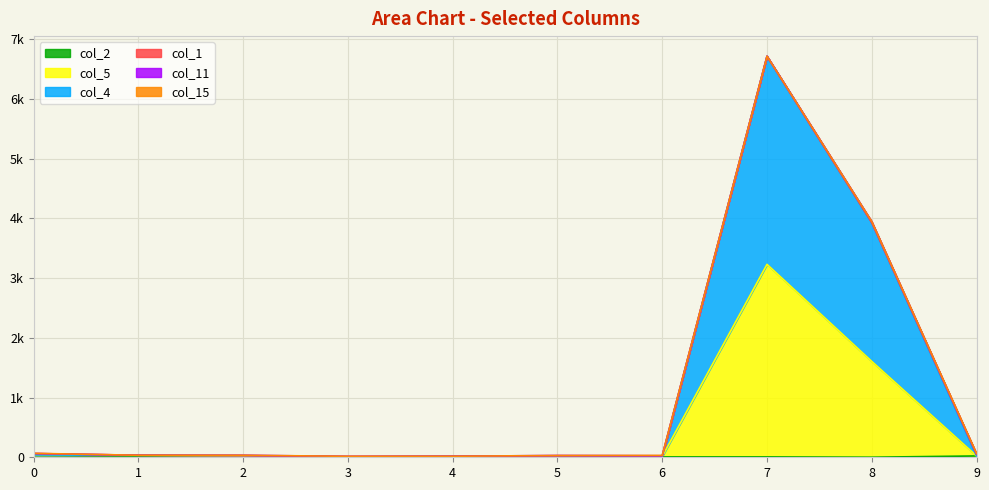

At how many categories does at least one series exceed 3392?

2